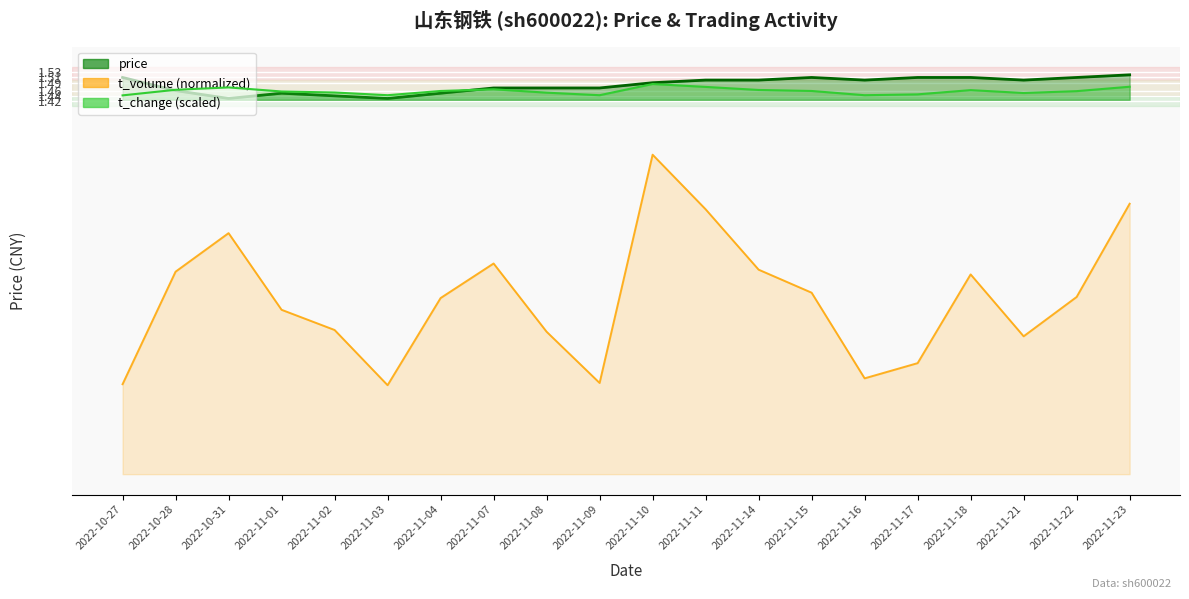

True or false: t_change and t_volume cross at least once.

False